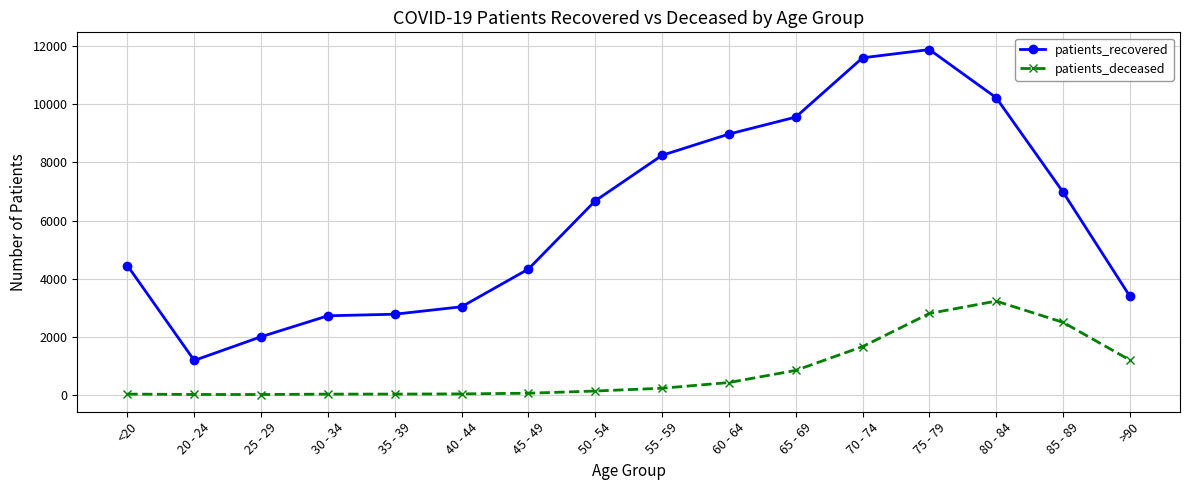

What is the spread (max minus min) of values at 25 - 29?

1991